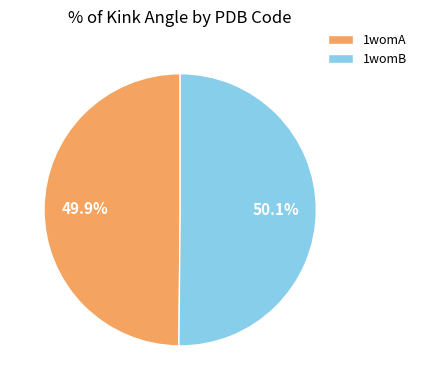

True or false: 1womB accounts for 50% of the total.

True